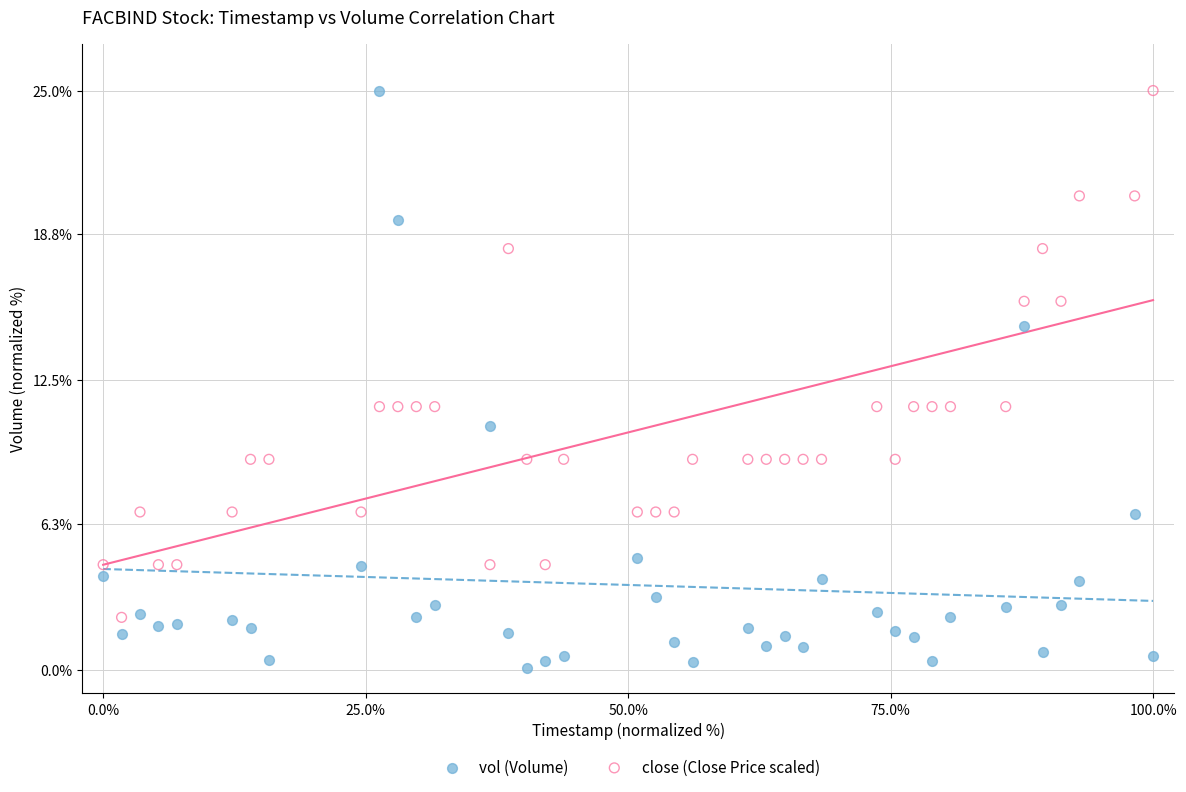

Which series contains the lowest Y value?

vol (Volume)